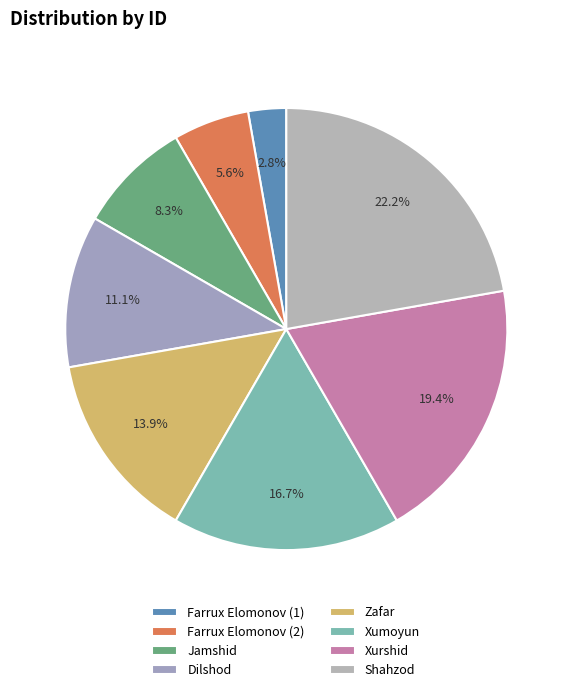

How many slices are in this pie chart?

8